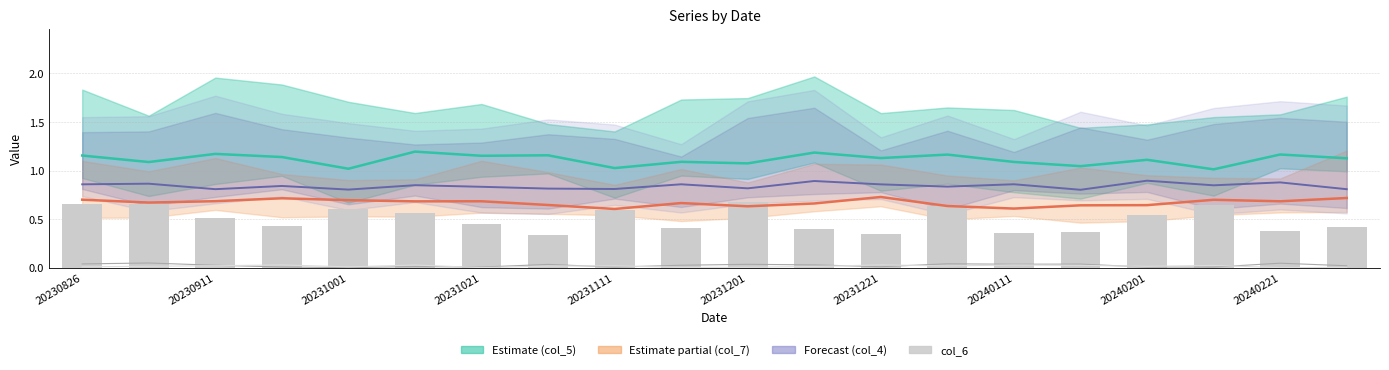

Which series has the largest total across all categories?

col_5